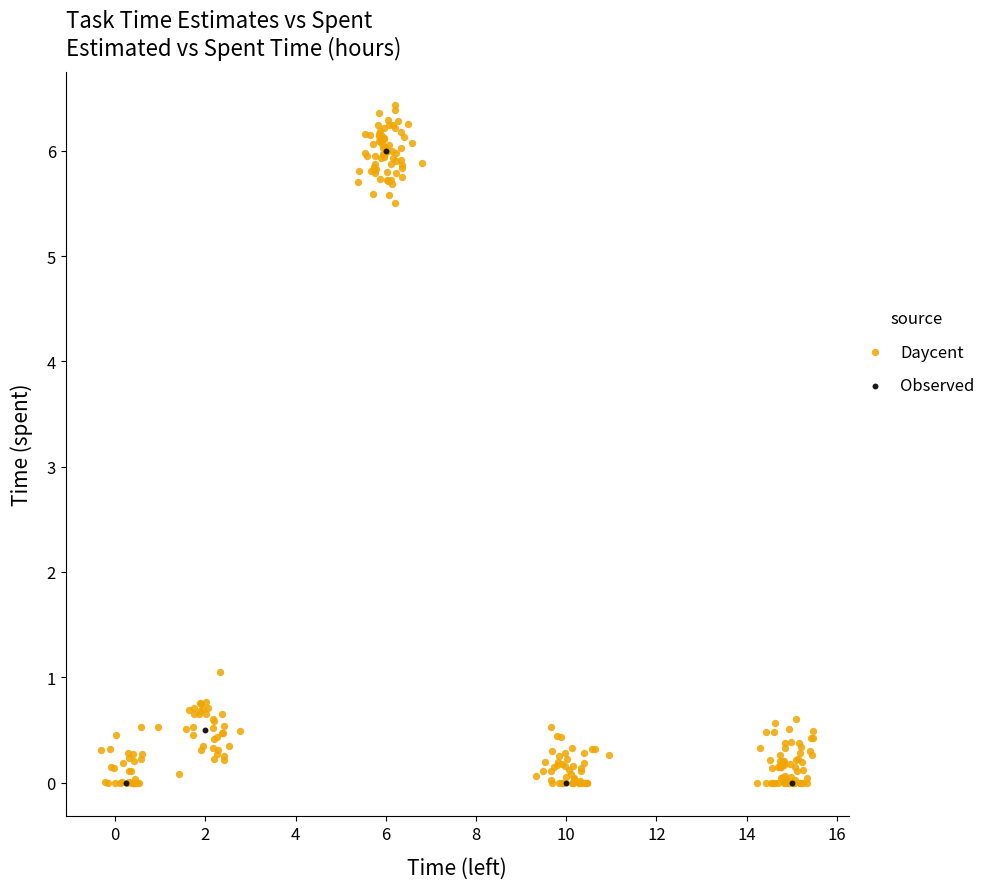

Which series has the largest Y range (max minus min)?

Daycent